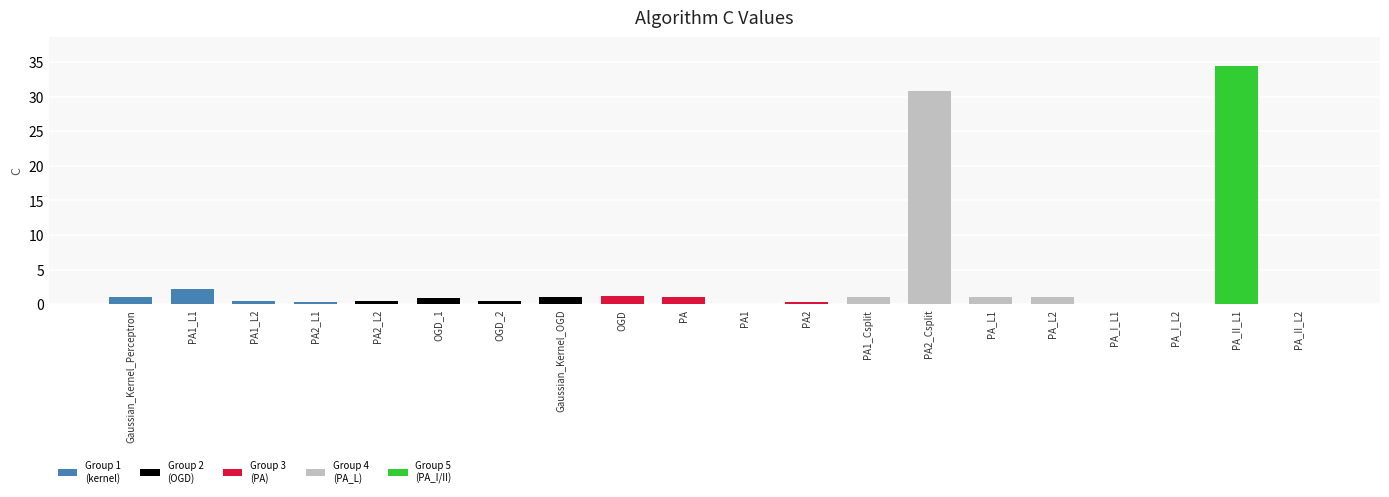

Approximately how many times larger is the value at PA_II_L2 compared to PA?

0.1